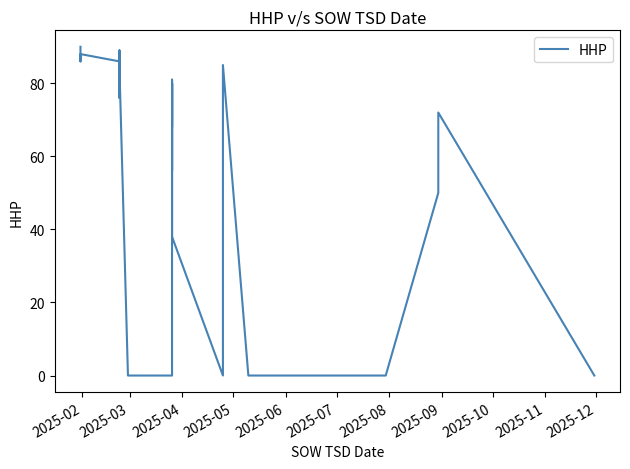

Does the chart display data point markers on the line(s)?

No